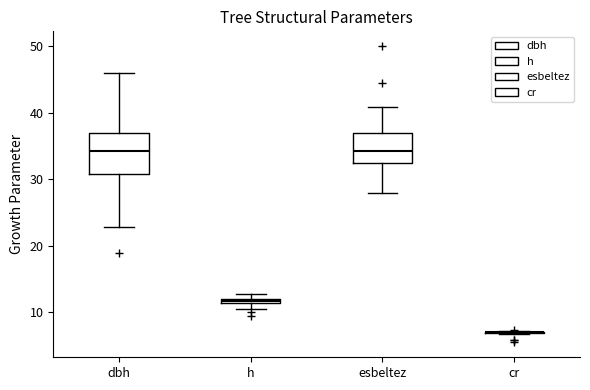

Which box is the tallest, from its lower edge to its upper edge?

dbh